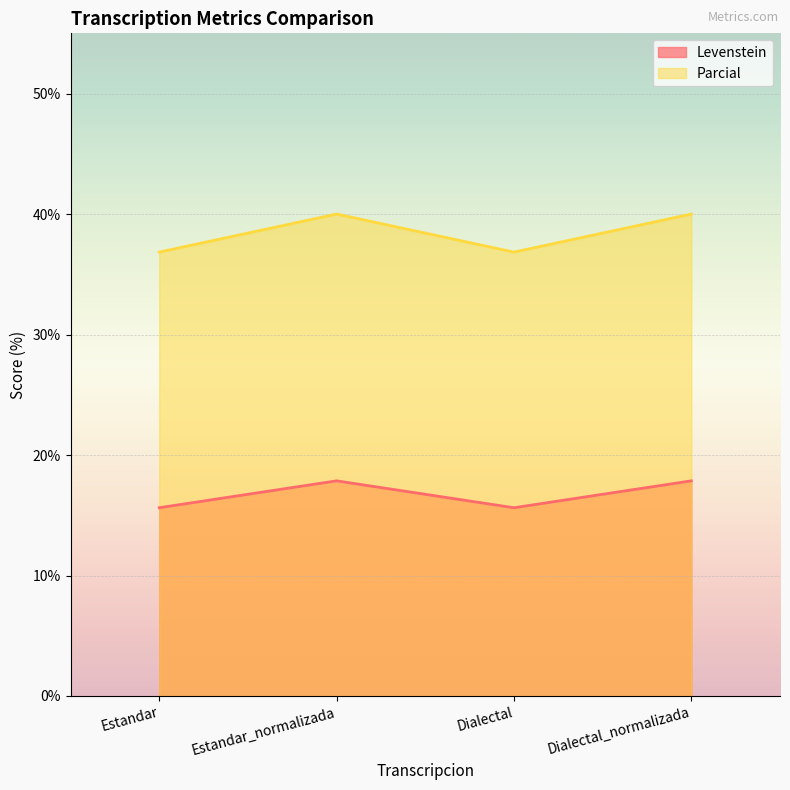

What is the sum of the Parcial values at Estandar_normalizada and Dialectal?

76.8